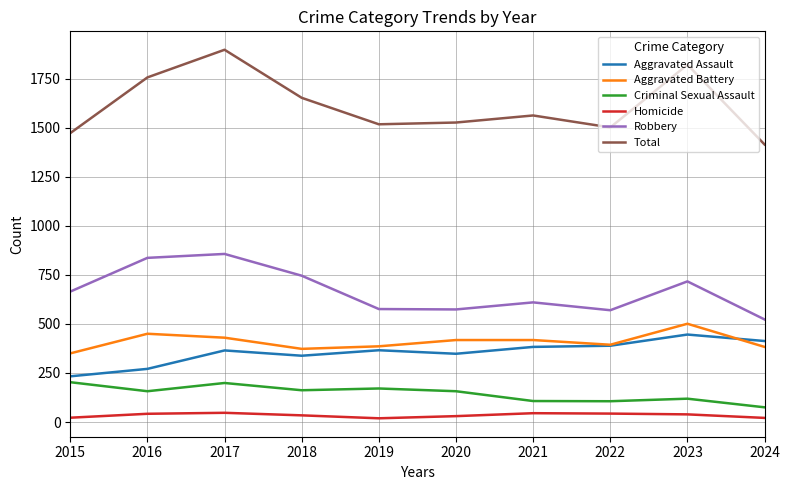

What is the smallest value displayed?

19